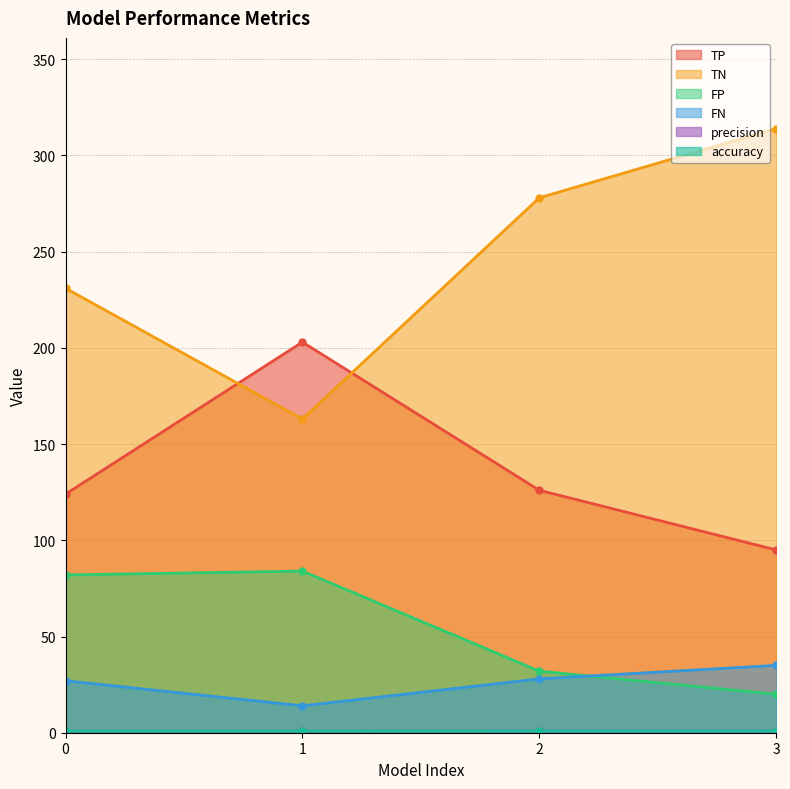

What is the difference between the highest and lowest values at 3?

313.2